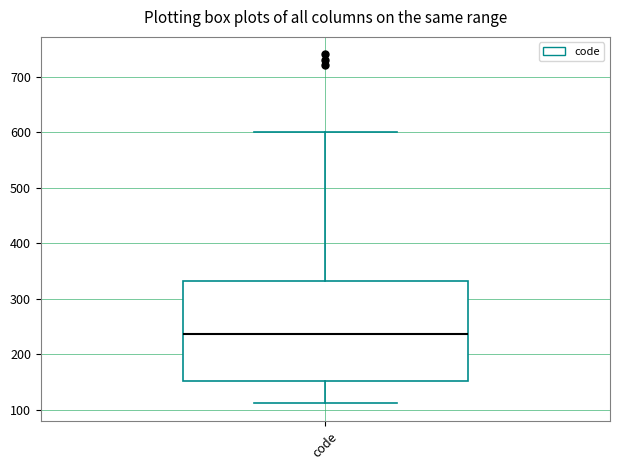

Read this box plot against the y-axis: the position of the median line, the range covered by the box, and the ends of both whiskers. The values are not printed on the chart, so give them approximately, as read against the axis.

median 240, box 150 to 330, whiskers 110 to 600